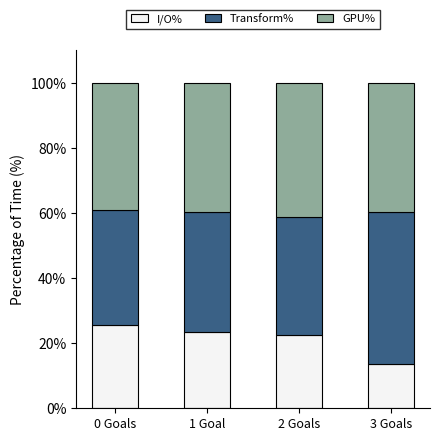

Reading left to right, what are the values for I/O%?

25.7	23.6	22.4	13.6